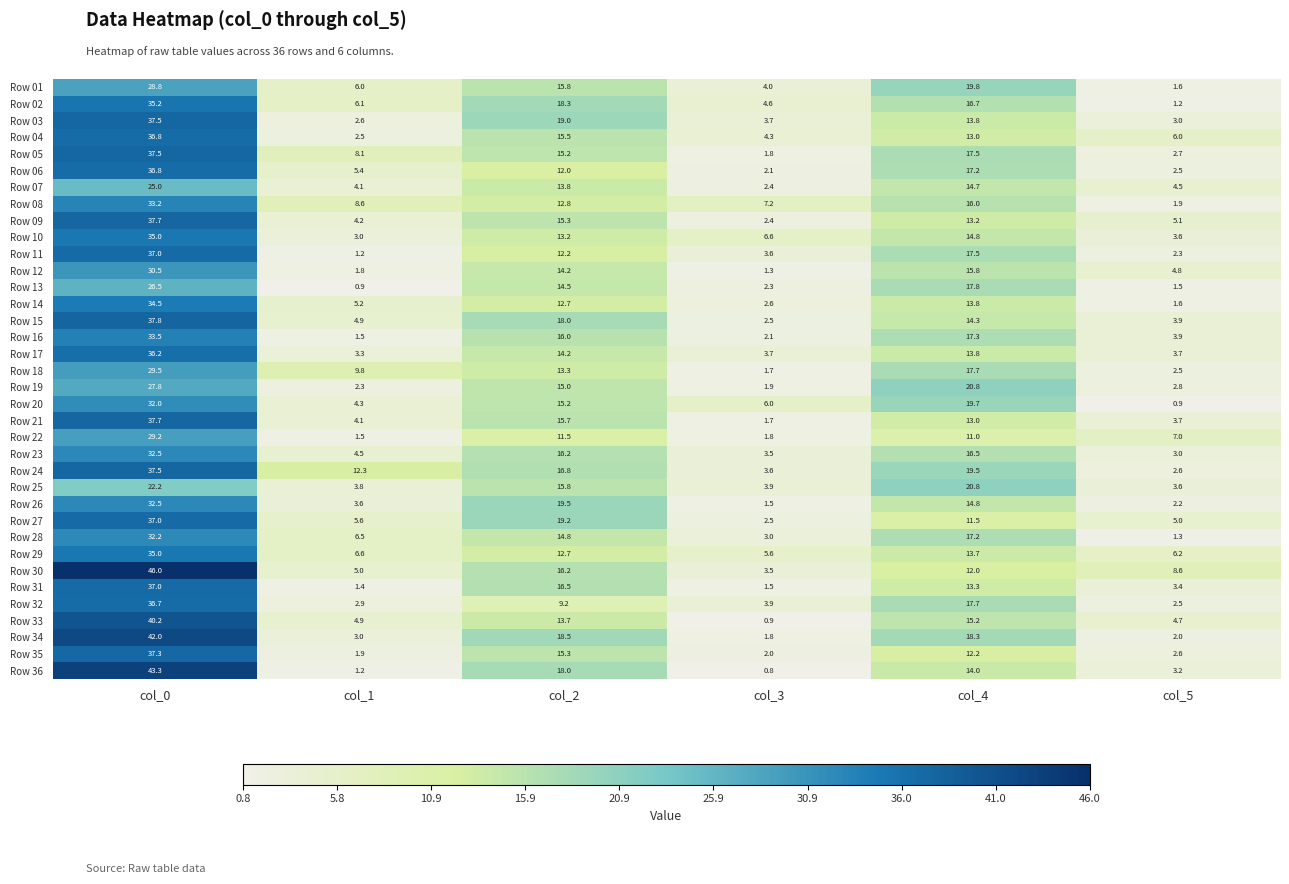

Which category has the highest value across all series?

col_0